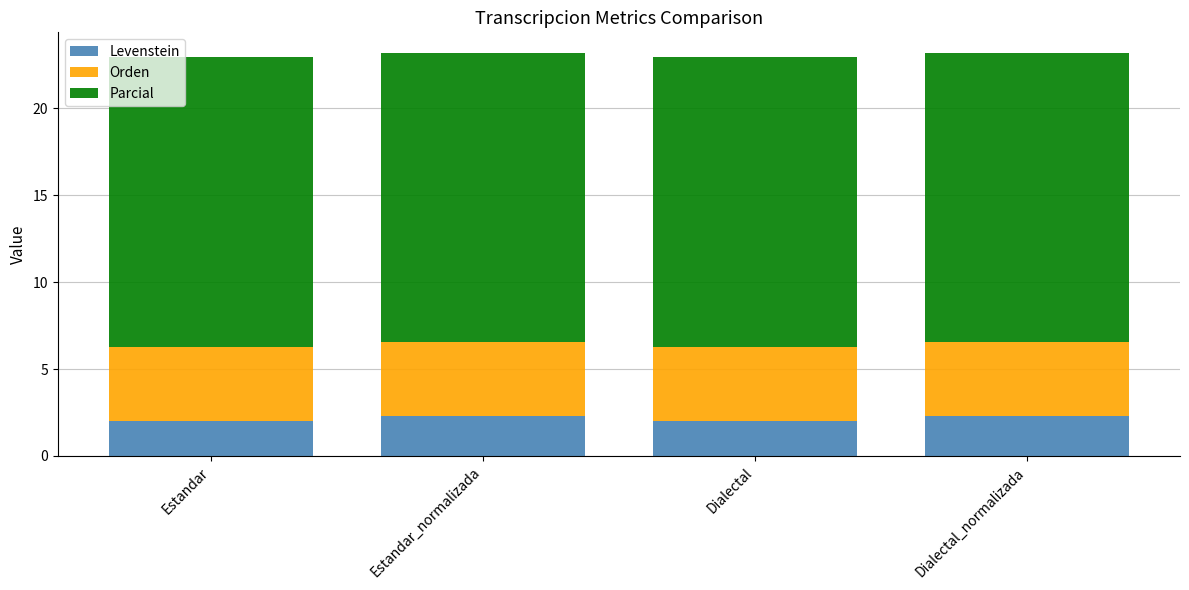

What is the sum of all Levenstein values?

8.5